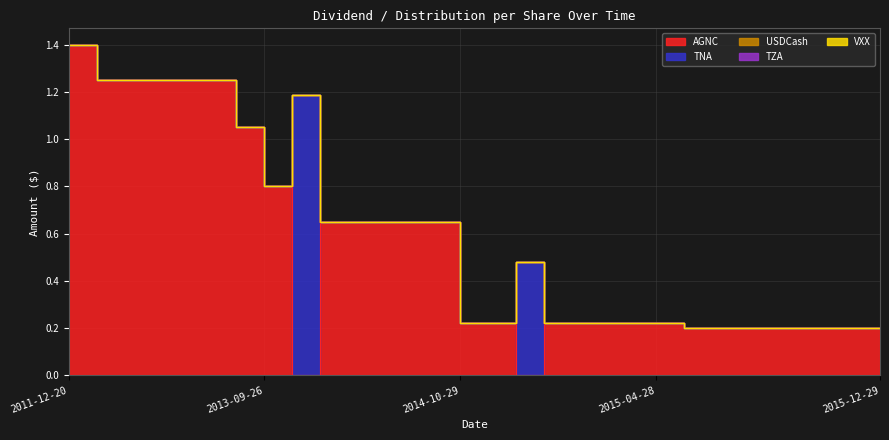

True or false: VXX and TNA cross at least once.

False